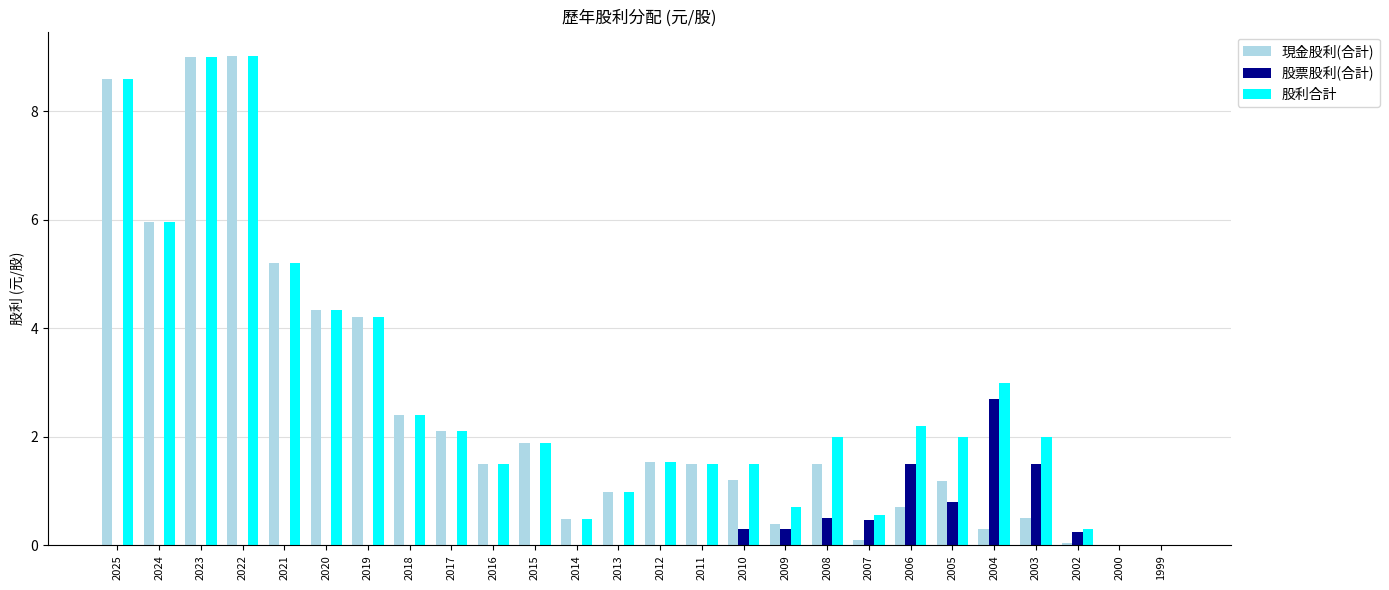

What is the sum of the 股利合計 values at 2020 and 2019?

8.5